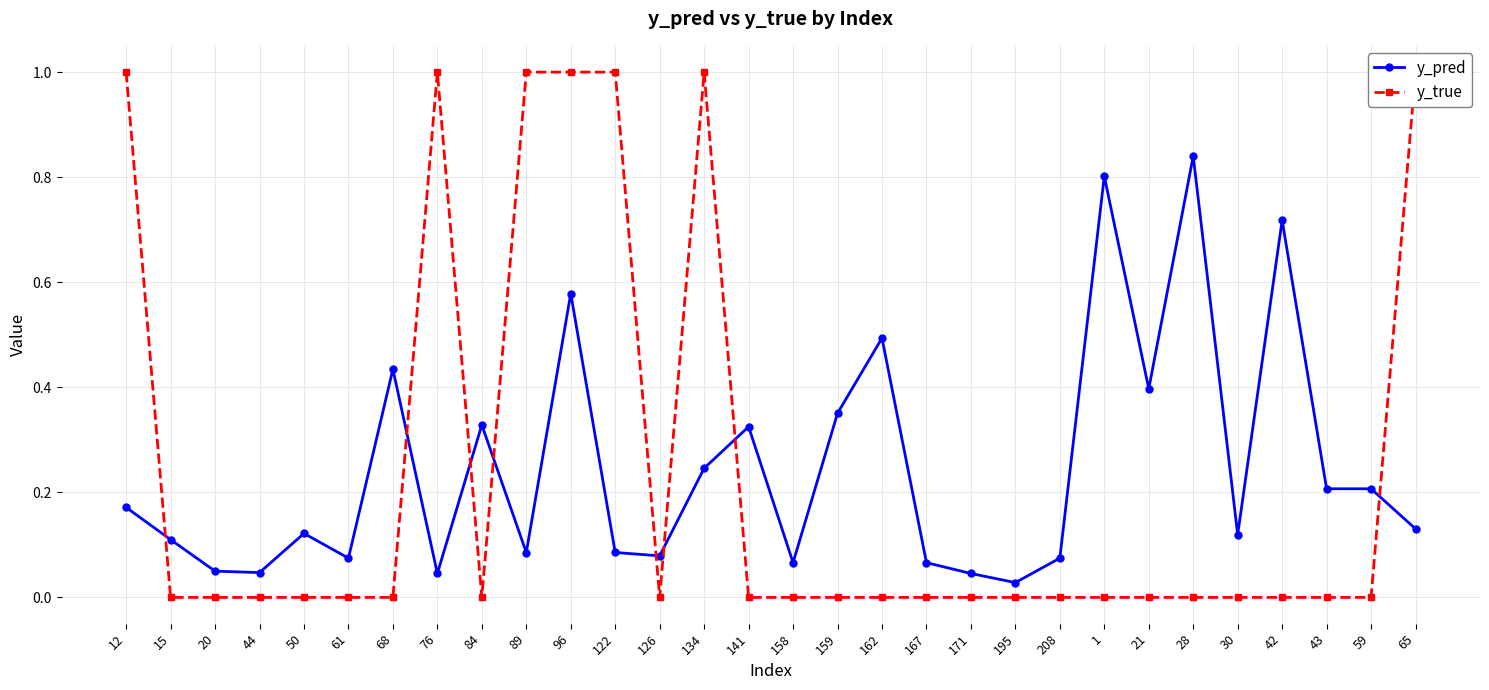

Which has a higher value, 68 or 162?

162